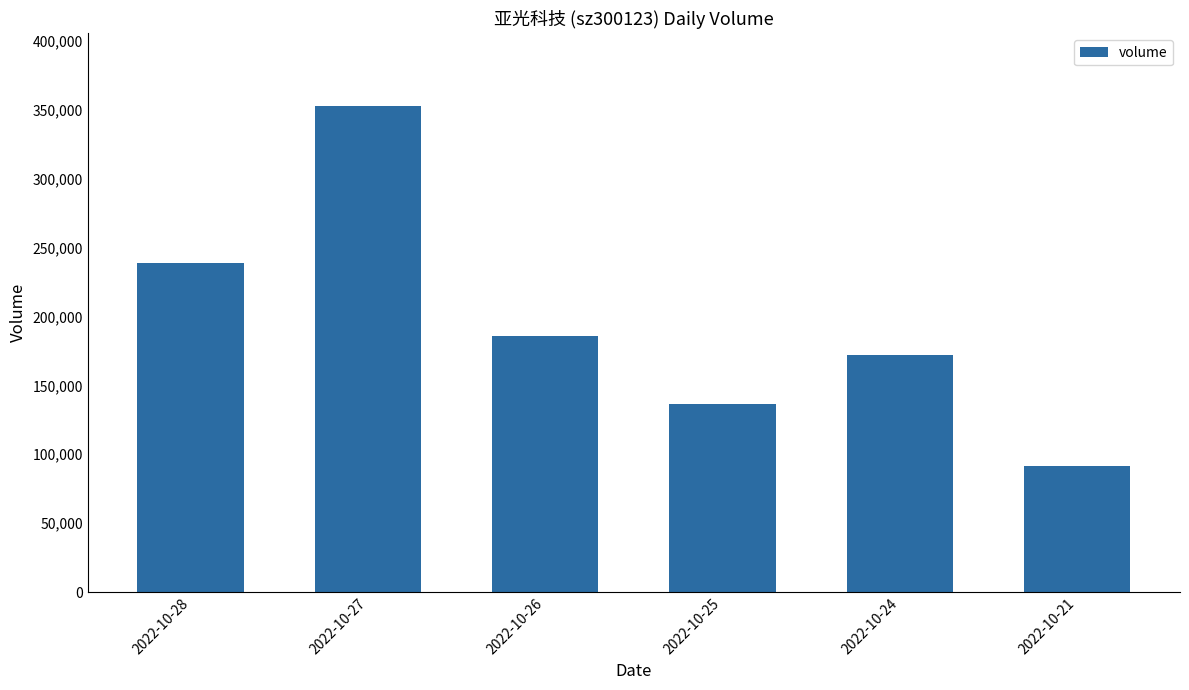

What is the approximate value at 2022-10-27, to the nearest 100?

352500